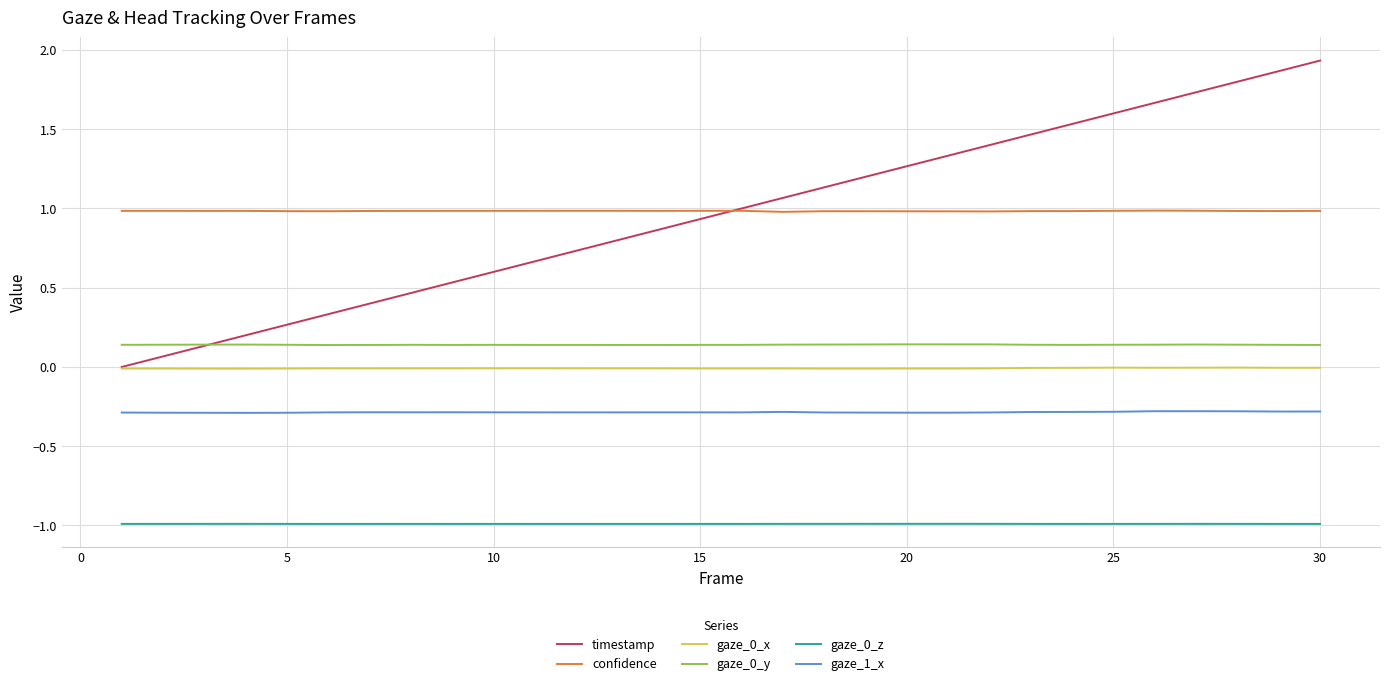

True or false: gaze_0_z and confidence intersect in this chart.

False